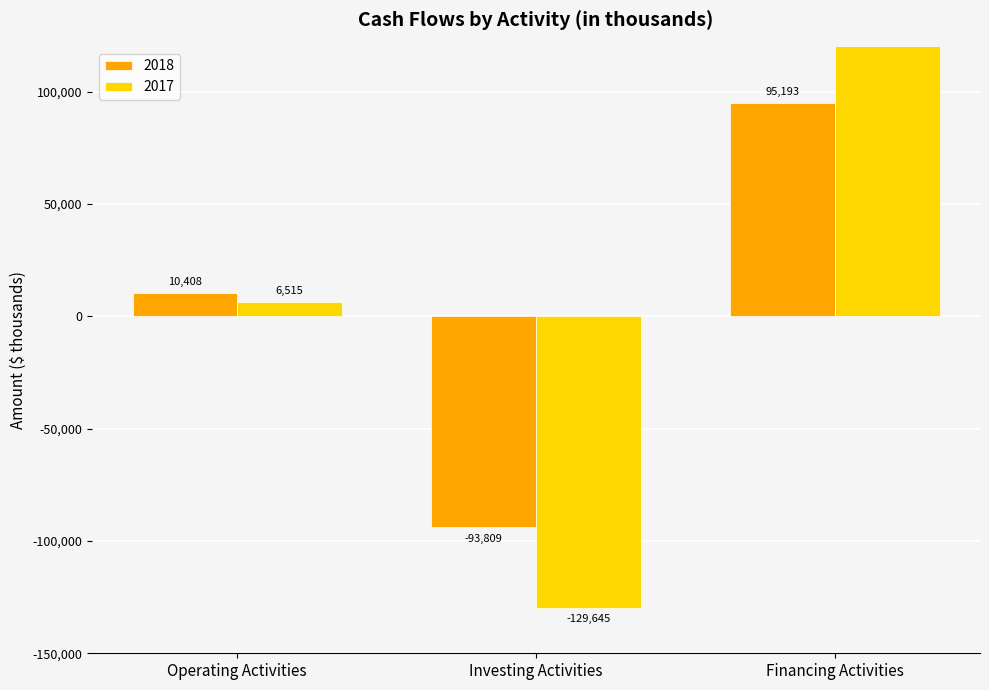

How many bars are there in each group?

2